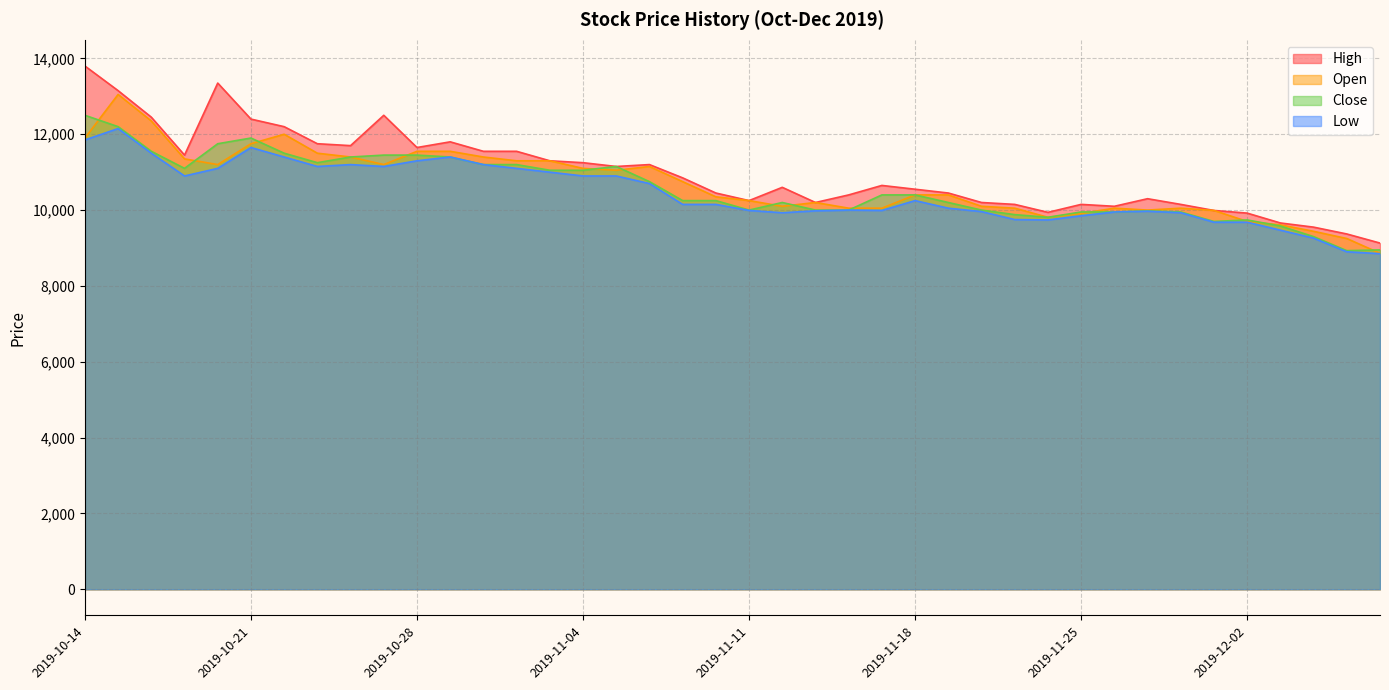

Reading right to left, transcribe all the data shown in this chart.

High: 2019-12-06=9130	2019-12-05=9370	2019-12-04=9550	2019-12-03=9660	2019-12-02=9920	2019-11-29=9990	2019-11-28=10150	2019-11-27=10300	2019-11-26=10100	2019-11-25=10150	2019-11-22=9940	2019-11-21=10150	2019-11-20=10200	2019-11-19=10450	2019-11-18=10550	2019-11-15=10650	2019-11-14=10400	2019-11-13=10200	2019-11-12=10600	2019-11-11=10250	2019-11-08=10450	2019-11-07=10850	2019-11-06=11200	2019-11-05=11150	2019-11-04=11250	2019-11-01=11300	2019-10-31=11550	2019-10-30=11550	2019-10-29=11800	2019-10-28=11650	2019-10-25=12500	2019-10-24=11700	2019-10-23=11750	2019-10-22=12200	2019-10-21=12400	2019-10-18=13350	2019-10-17=11450	2019-10-16=12450	2019-10-15=13150	2019-10-14=13800
Open: 2019-12-06=8860	2019-12-05=9250	2019-12-04=9440	2019-12-03=9610	2019-12-02=9700	2019-11-29=9990	2019-11-28=10050	2019-11-27=10000	2019-11-26=10050	2019-11-25=9910	2019-11-22=9810	2019-11-21=10050	2019-11-20=10100	2019-11-19=10400	2019-11-18=10400	2019-11-15=10050	2019-11-14=10050	2019-11-13=10200	2019-11-12=10100	2019-11-11=10250	2019-11-08=10350	2019-11-07=10750	2019-11-06=11150	2019-11-05=11050	2019-11-04=11100	2019-11-01=11300	2019-10-31=11300	2019-10-30=11400	2019-10-29=11550	2019-10-28=11550	2019-10-25=11200	2019-10-24=11400	2019-10-23=11500	2019-10-22=12000	2019-10-21=11750	2019-10-18=11200	2019-10-17=11350	2019-10-16=12350	2019-10-15=13050	2019-10-14=11900
Close: 2019-12-06=8950	2019-12-05=8930	2019-12-04=9300	2019-12-03=9580	2019-12-02=9740	2019-11-29=9700	2019-11-28=9950	2019-11-27=9980	2019-11-26=9950	2019-11-25=9950	2019-11-22=9810	2019-11-21=9880	2019-11-20=10000	2019-11-19=10200	2019-11-18=10400	2019-11-15=10400	2019-11-14=10000	2019-11-13=10000	2019-11-12=10200	2019-11-11=10000	2019-11-08=10250	2019-11-07=10250	2019-11-06=10750	2019-11-05=11150	2019-11-04=11050	2019-11-01=11050	2019-10-31=11200	2019-10-30=11200	2019-10-29=11400	2019-10-28=11450	2019-10-25=11450	2019-10-24=11400	2019-10-23=11250	2019-10-22=11500	2019-10-21=11900	2019-10-18=11750	2019-10-17=11100	2019-10-16=11550	2019-10-15=12200	2019-10-14=12500
Low: 2019-12-06=8850	2019-12-05=8900	2019-12-04=9260	2019-12-03=9470	2019-12-02=9680	2019-11-29=9680	2019-11-28=9930	2019-11-27=9970	2019-11-26=9950	2019-11-25=9850	2019-11-22=9740	2019-11-21=9750	2019-11-20=9960	2019-11-19=10050	2019-11-18=10250	2019-11-15=9990	2019-11-14=10000	2019-11-13=9980	2019-11-12=9930	2019-11-11=9990	2019-11-08=10150	2019-11-07=10150	2019-11-06=10700	2019-11-05=10900	2019-11-04=10900	2019-11-01=11000	2019-10-31=11100	2019-10-30=11200	2019-10-29=11400	2019-10-28=11300	2019-10-25=11150	2019-10-24=11200	2019-10-23=11150	2019-10-22=11400	2019-10-21=11650	2019-10-18=11100	2019-10-17=10900	2019-10-16=11500	2019-10-15=12150	2019-10-14=11850